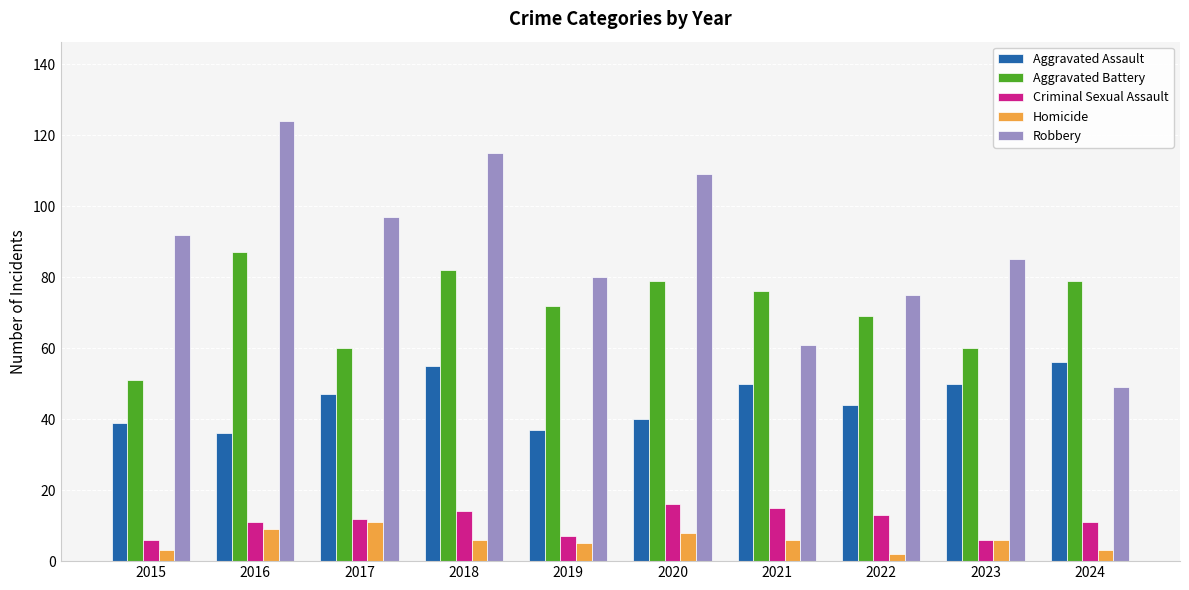

Is it true that Aggravated Battery equals 93 at 2023?

False